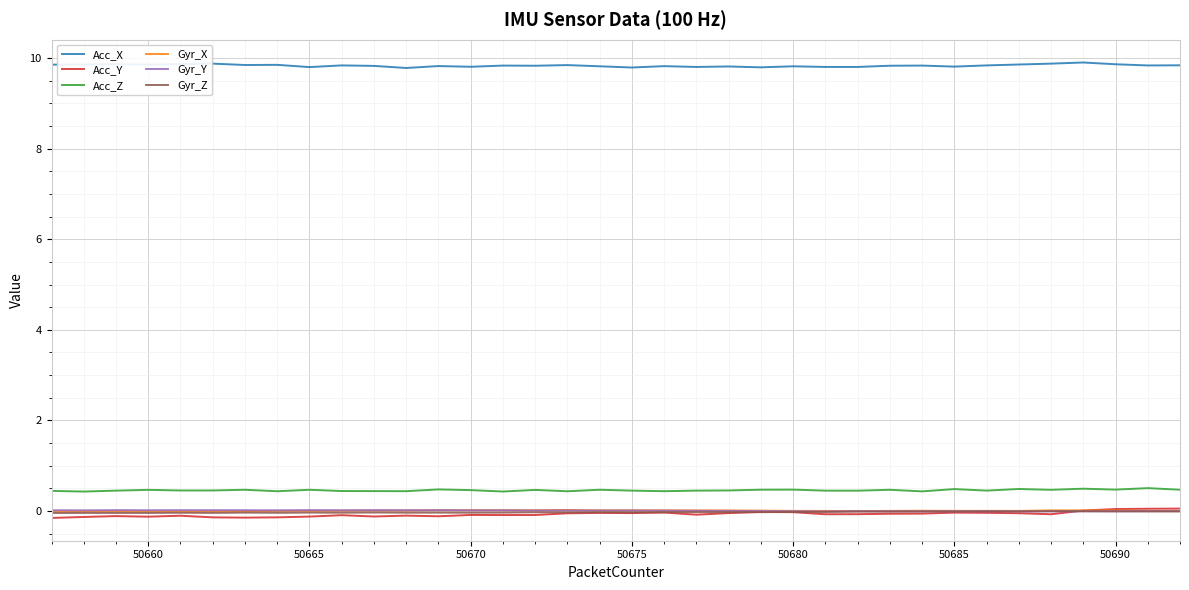

Which series has the largest total across all categories?

Acc_X